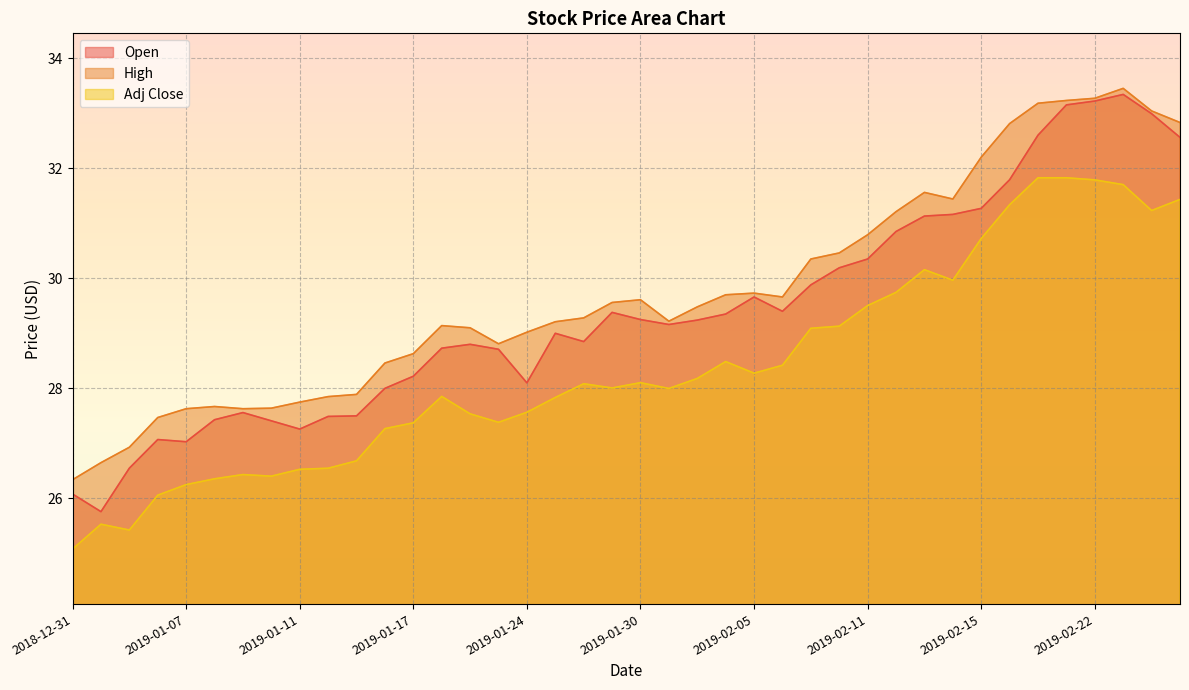

What is the difference between the High values at 2019-02-08 and 2019-02-21?

2.8